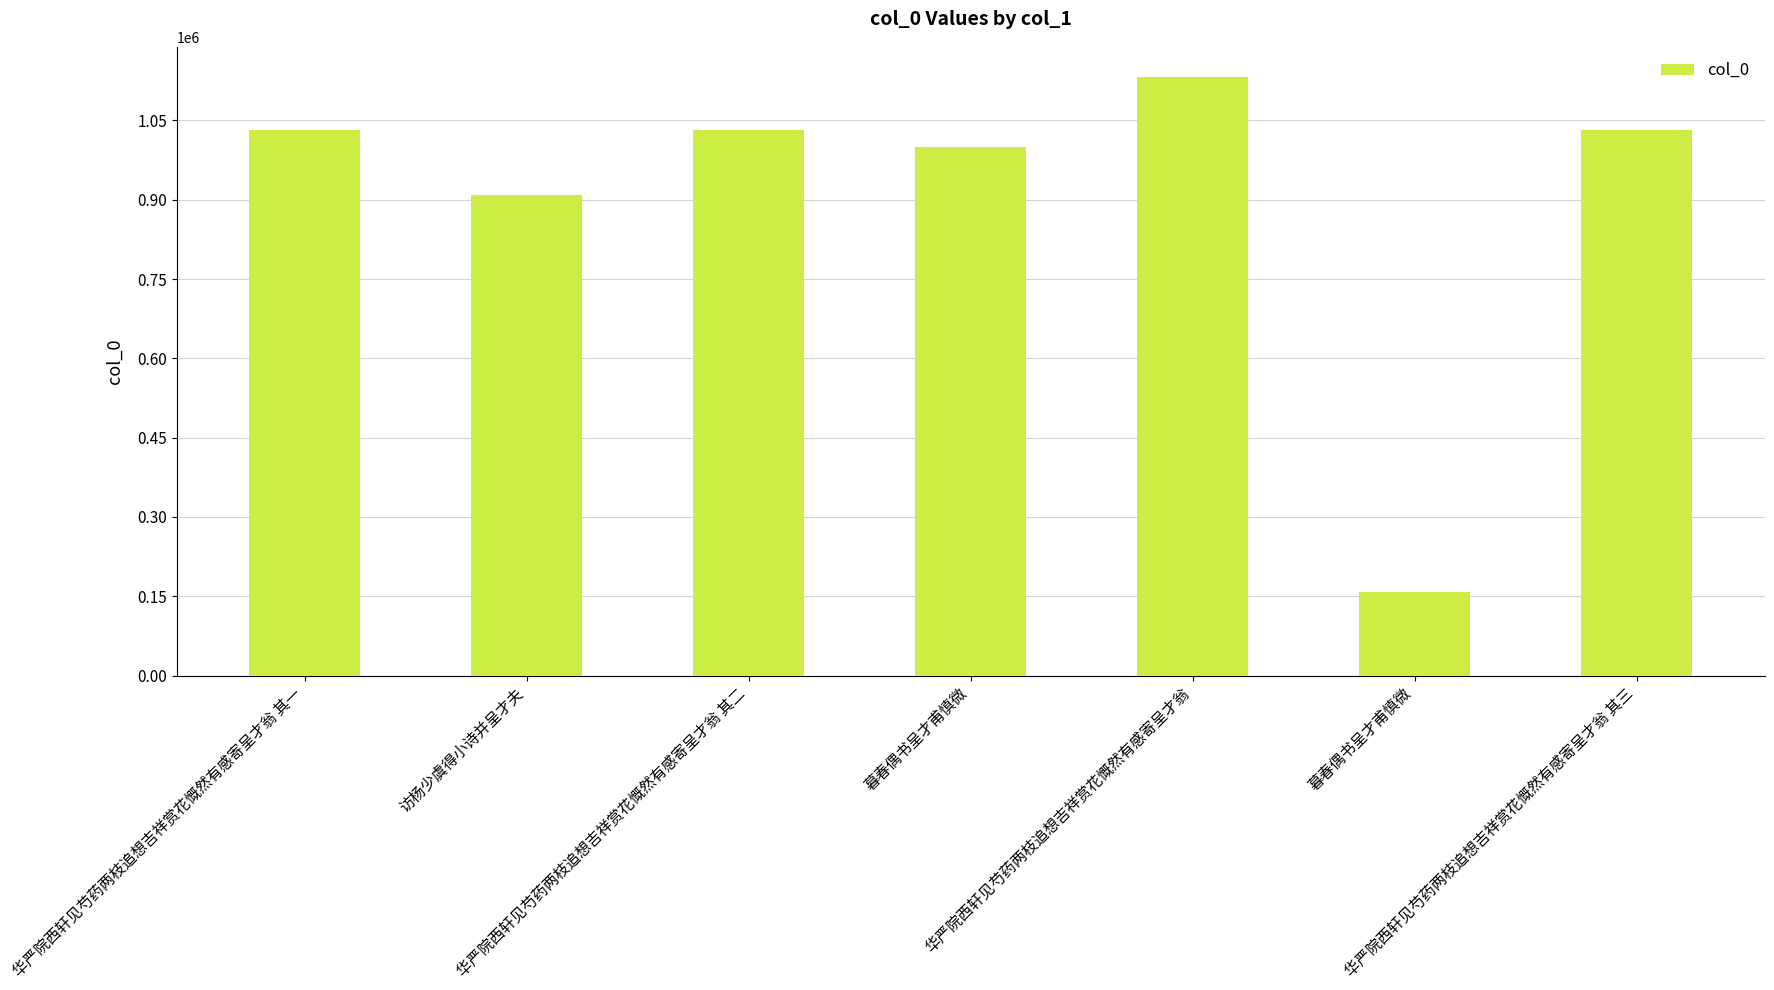

Count the number of data series in this chart.

1